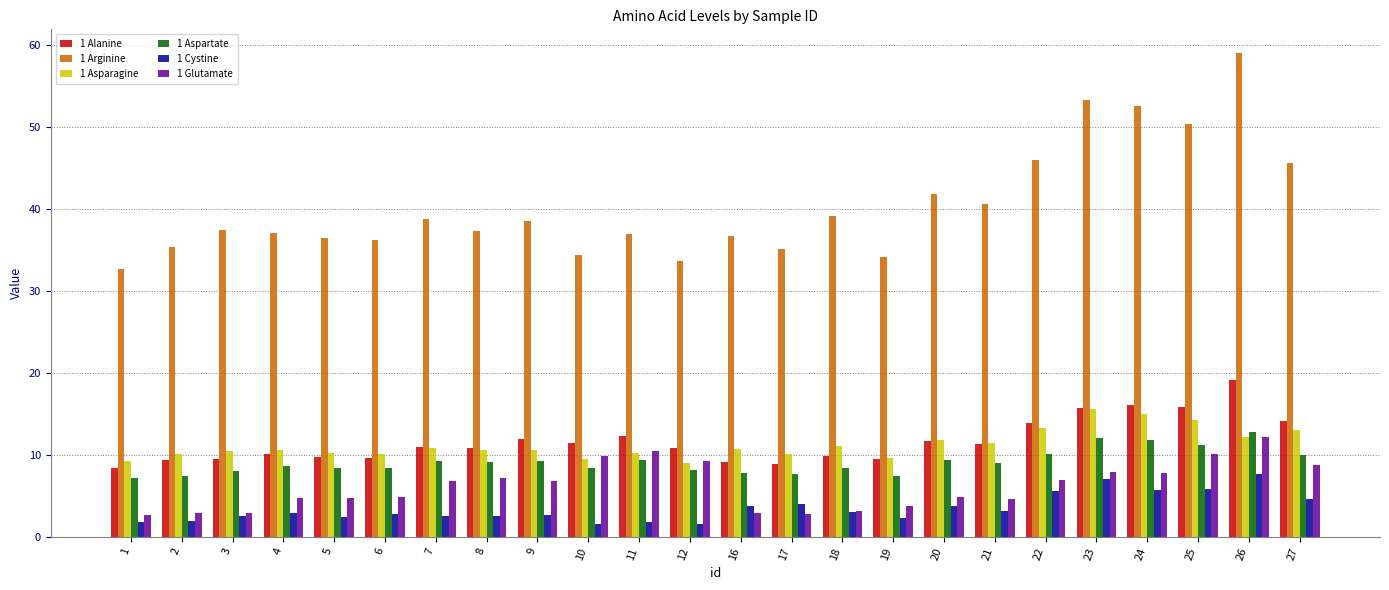

What are all the series names shown in the legend?

1 Alanine, 1 Arginine, 1 Asparagine, 1 Aspartate, 1 Cystine, 1 Glutamate